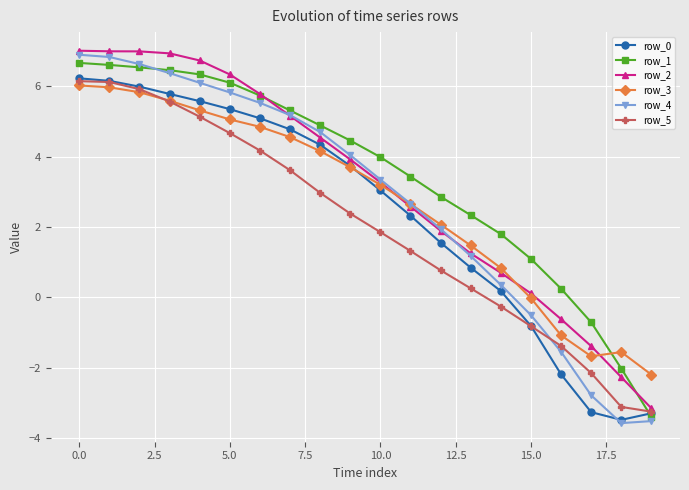

How many negative values does the row_0 series have?

5